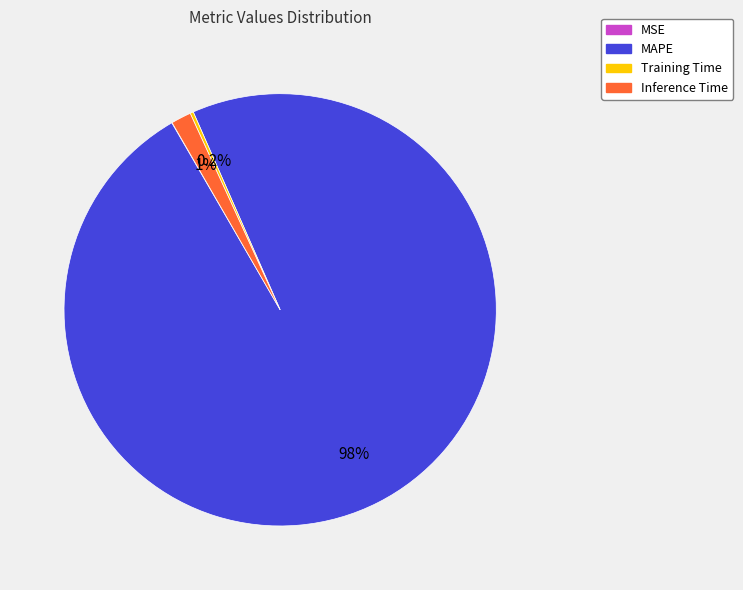

What is the largest slice in the pie chart?

MAPE